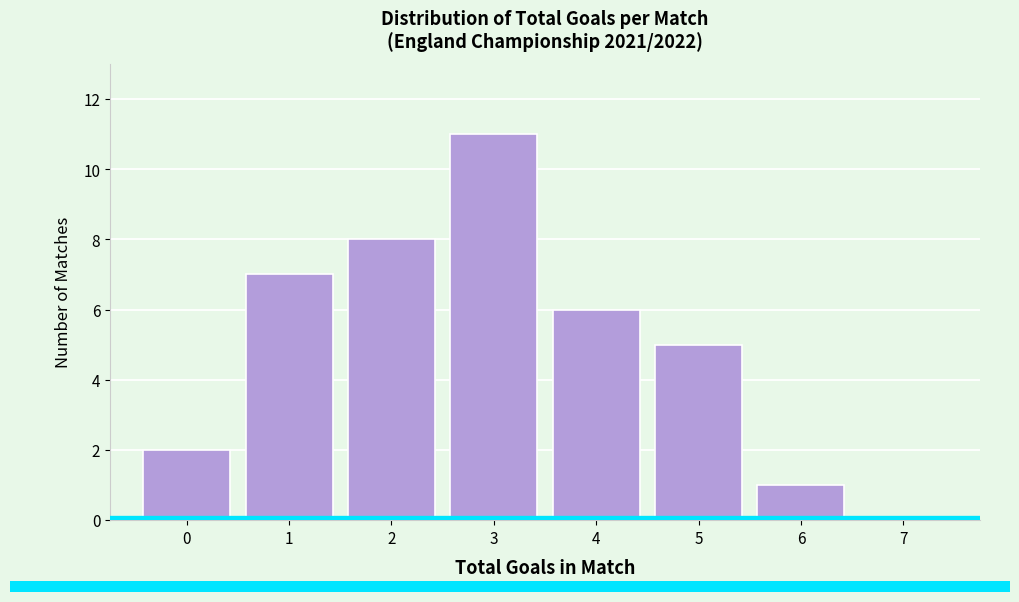

Over which range of the x-axis is the bar tallest?

2.5 to 3.5